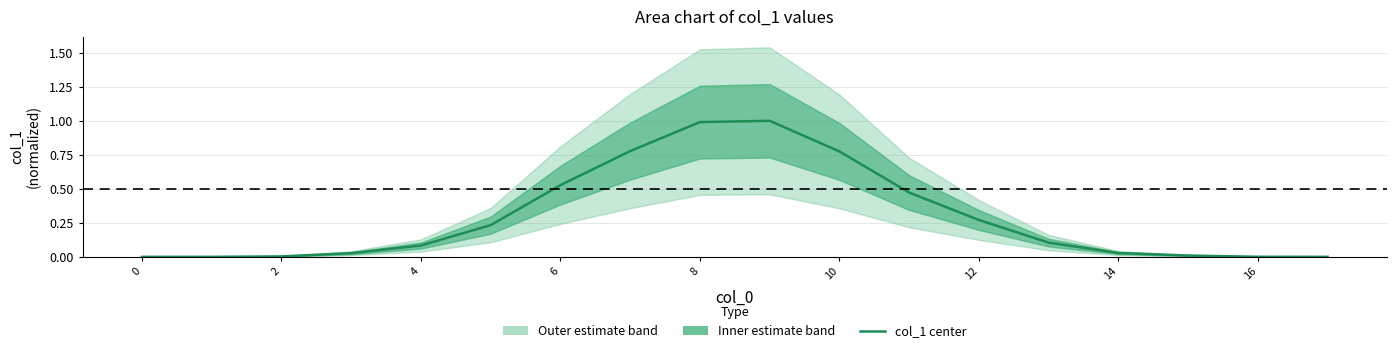

The chart shows a value of 0.4 at 17. True or false?

False